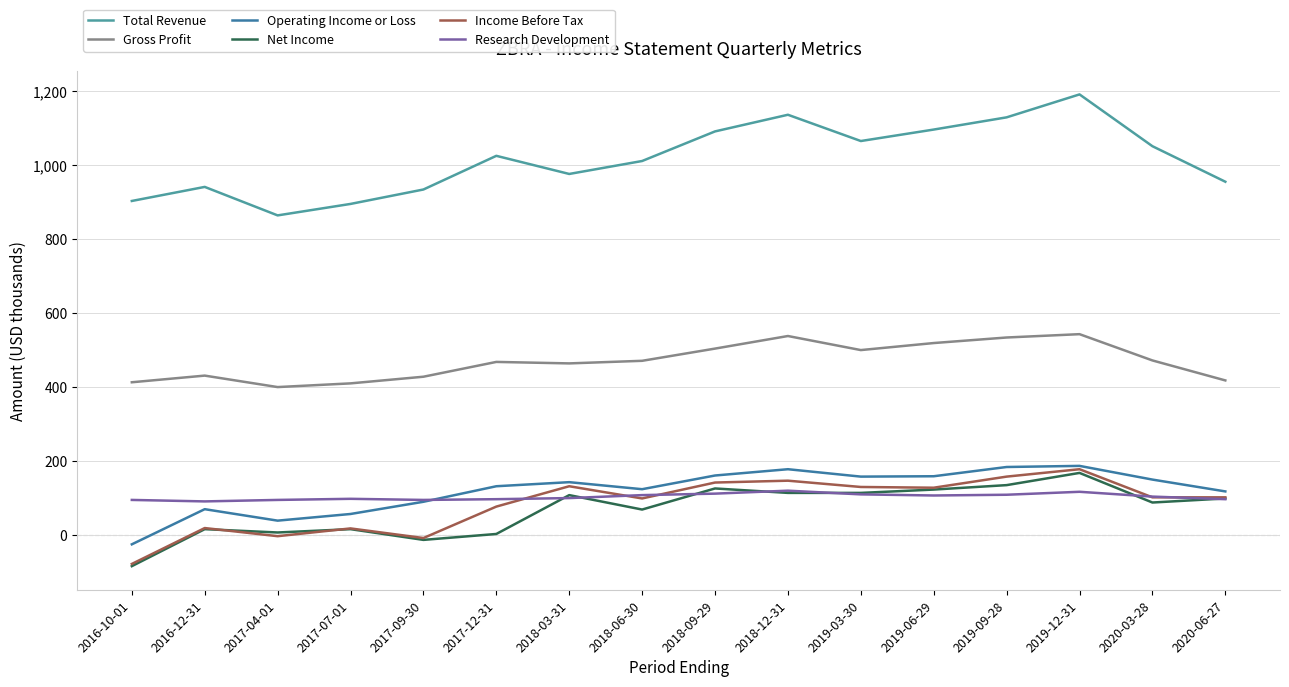

What are all the series names shown in the legend?

Total Revenue, Gross Profit, Operating Income or Loss, Net Income, Income Before Tax, Research Development